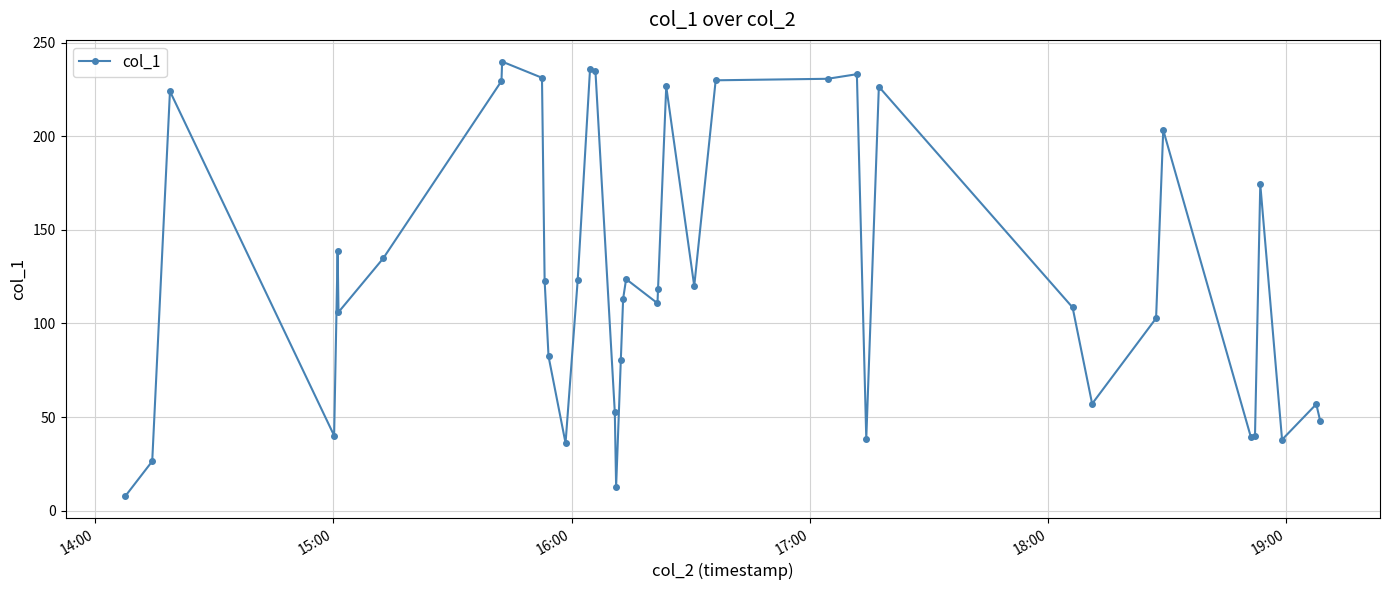

What is the greatest value displayed?

239.9